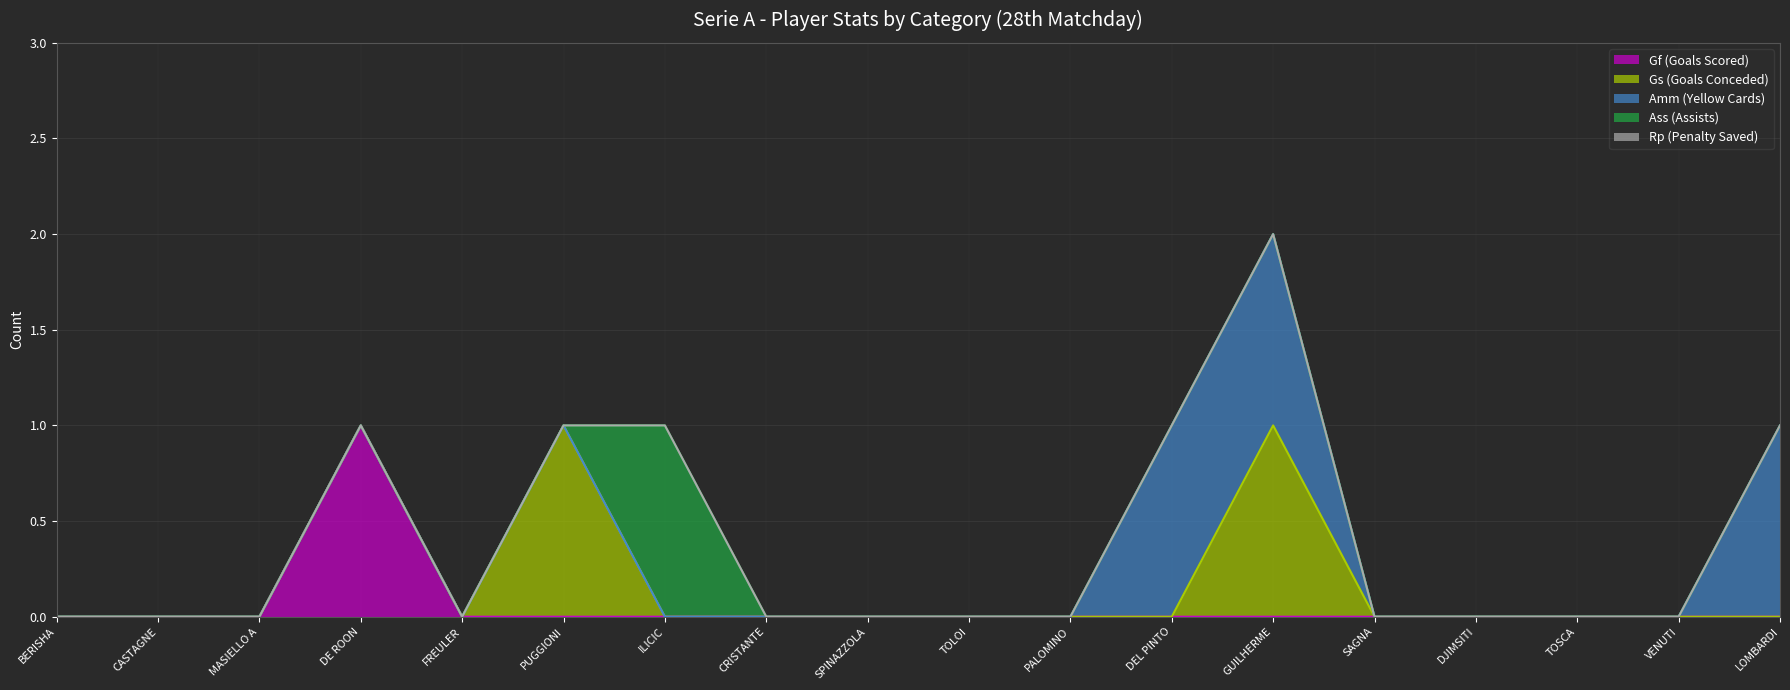

How many series are shown in this chart?

5